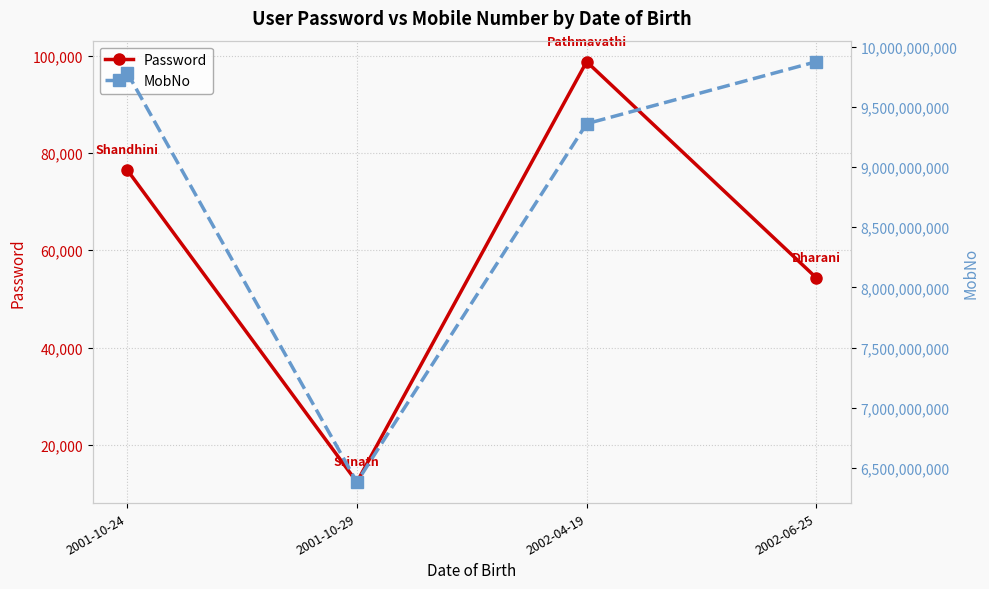

Reading left to right, what are all the values shown in this chart?

Password: 76543	12345	98765	54321
MobNo: 9785786645	6381486988	9360772960	9876543282